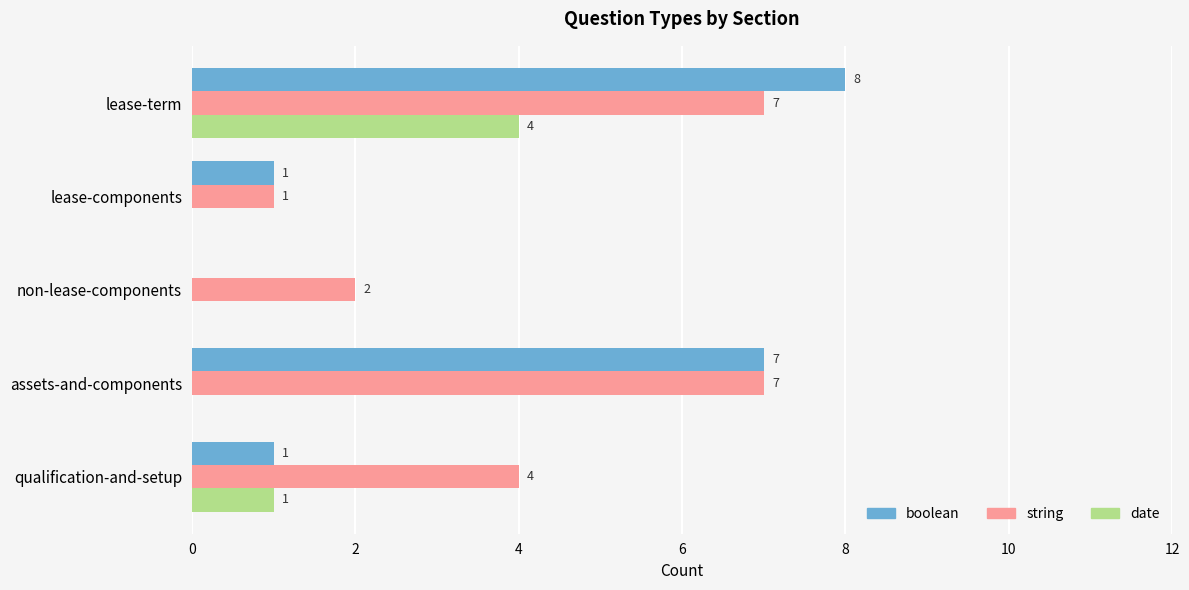

Is the value of date at assets-and-components greater than the value of string at qualification-and-setup?

No